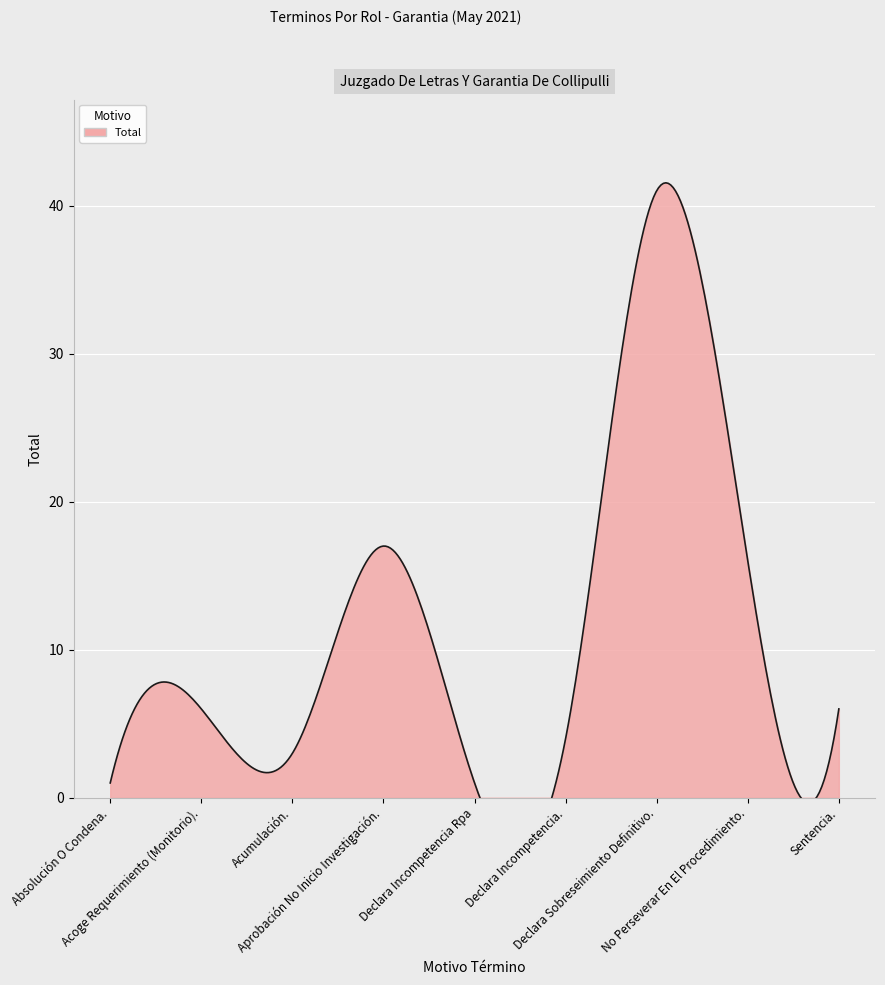

Reading left to right, extract all data points from this chart.

Absolución O Condena.=1	Acoge Requerimiento (Monitorio).=6	Acumulación.=3	Aprobación No Inicio Investigación.=17	Declara Incompetencia Rpa=1	Declara Incompetencia.=4	Declara Sobreseimiento Definitivo.=41	No Perseverar En El Procedimiento.=16	Sentencia.=6